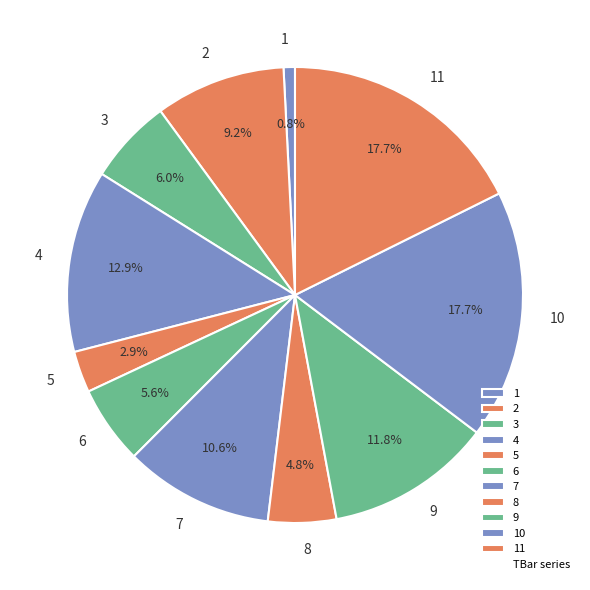

Which slice is the smallest?

1